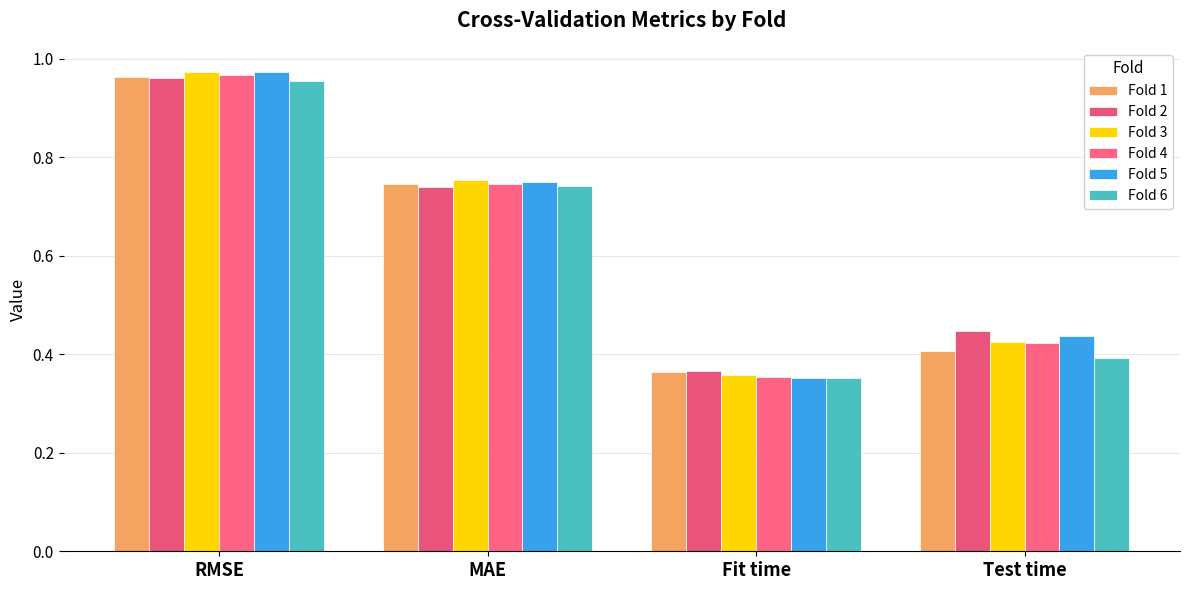

Does the chart contain stacked bars?

No